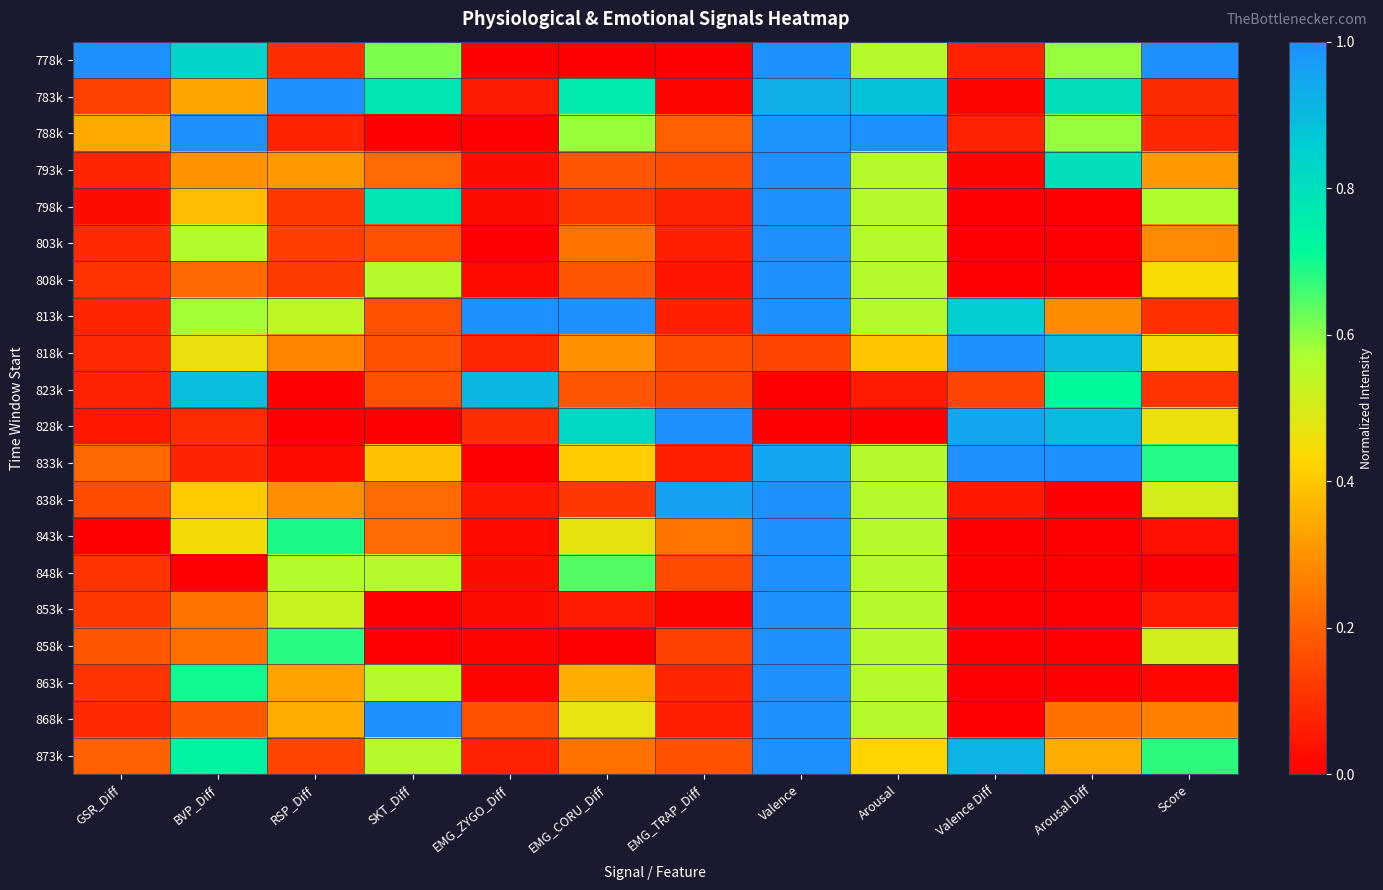

Rank the series at Valence Diff from lowest to highest value.

798k, 803k, 808k, 843k, 848k, 853k, 858k, 863k, 868k, 783k, 793k, 838k, 778k, 788k, 823k, 813k, 873k, 828k, 818k, 833k